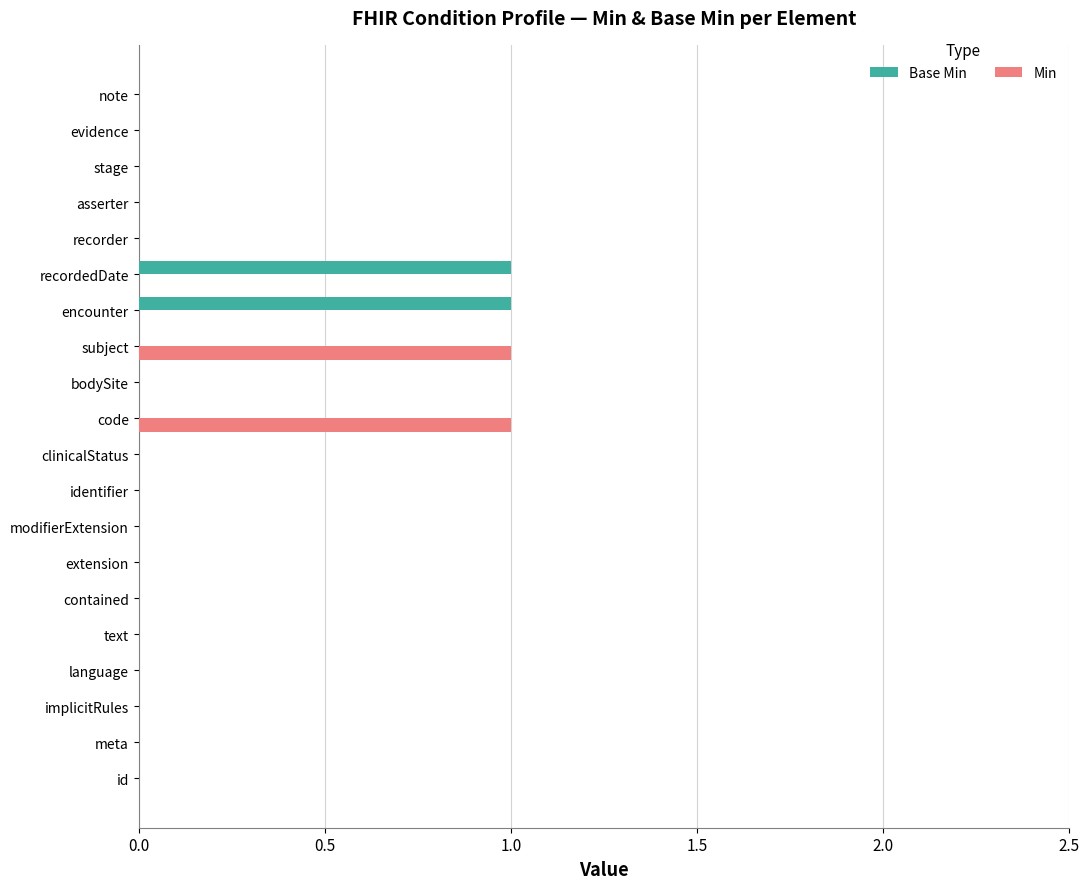

Between encounter and stage, which series saw the biggest shift?

Base Min